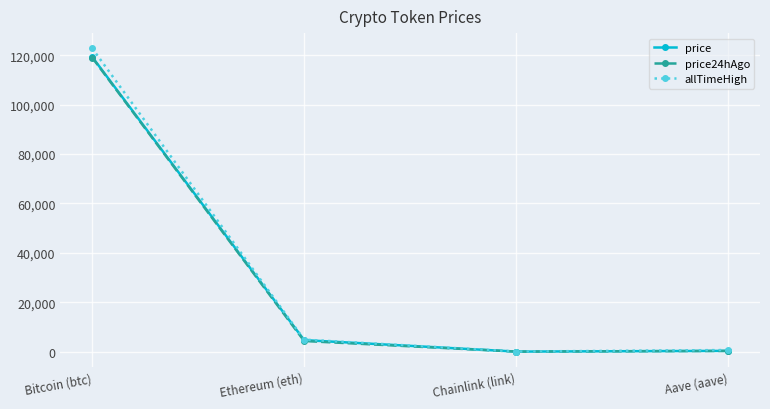

Does the chart have visible grid lines?

Yes